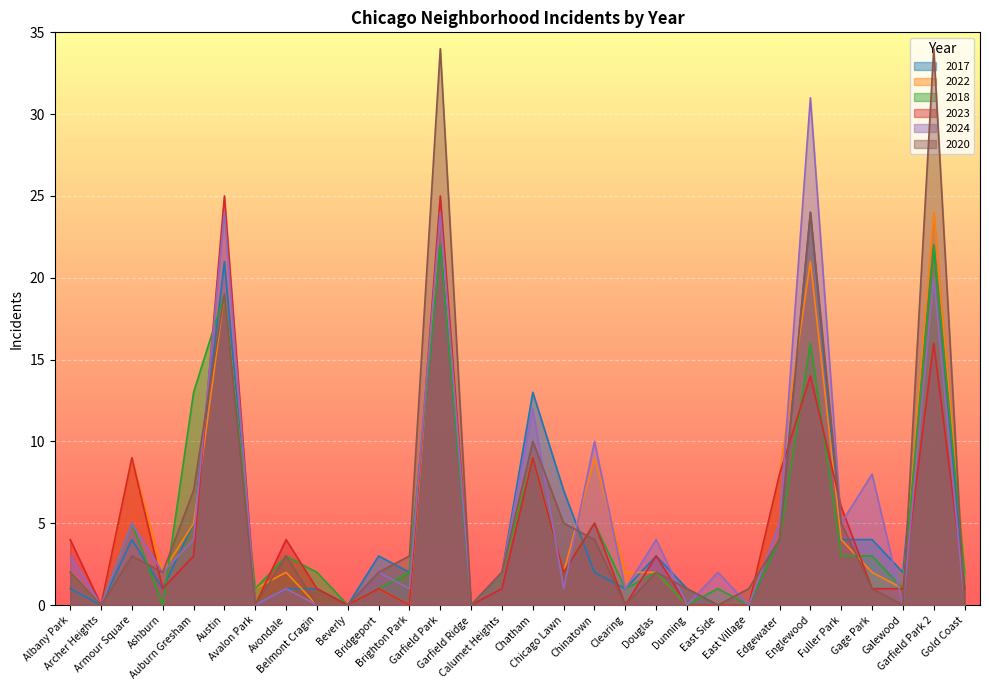

What is the sum of all 2018 values?

143